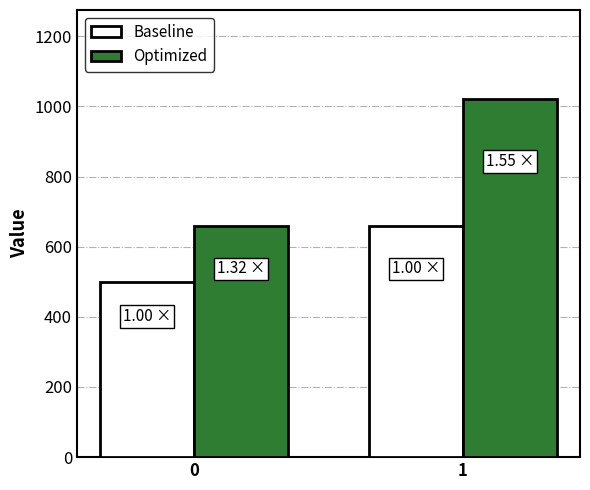

What is the value of the Baseline bar at the 2nd from the left?

660